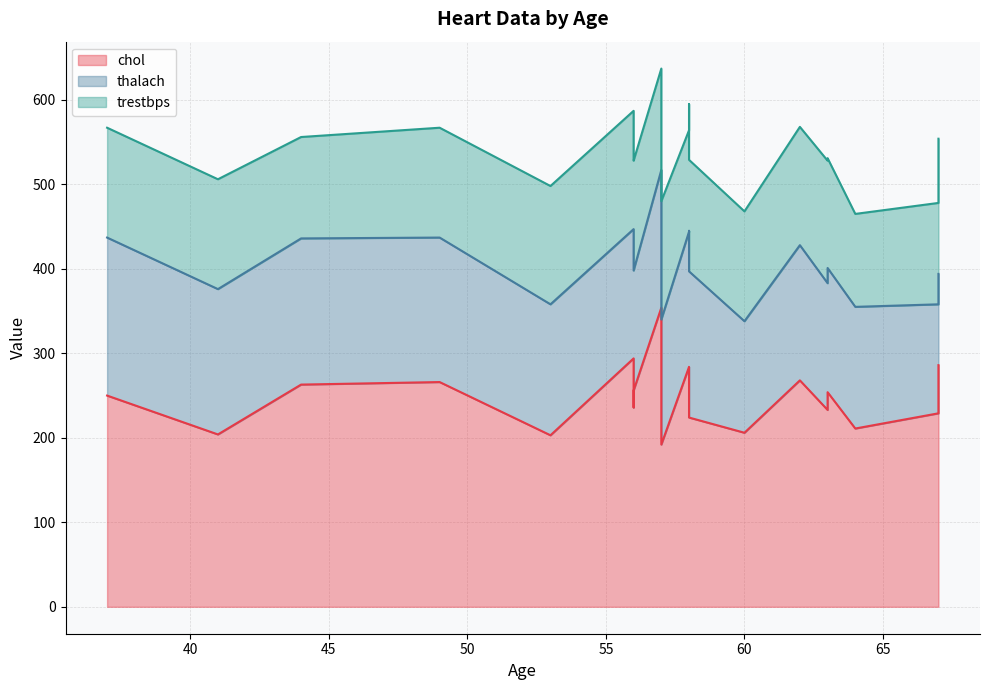

How many data points does each series have?

20